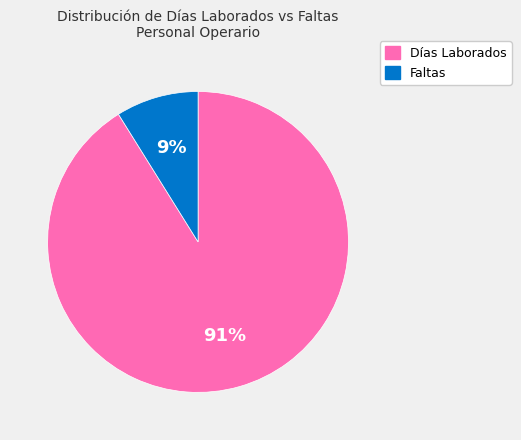

Does any single category account for the majority?

Yes